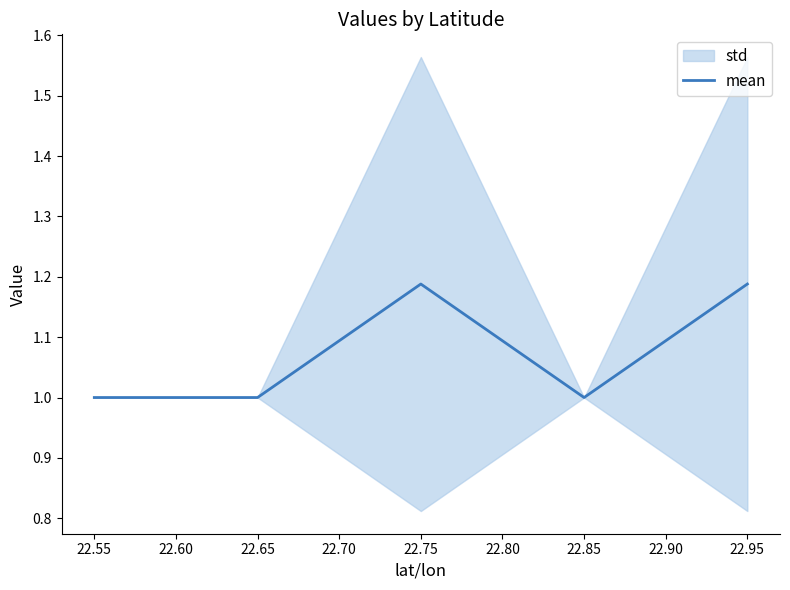

How many lines are shown in the chart?

1